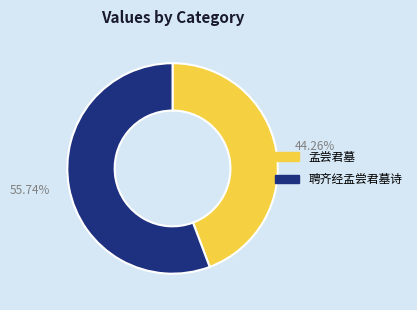

Approximately how many times larger is the value at 聘齐经孟尝君墓诗 compared to 孟尝君墓?

1.3